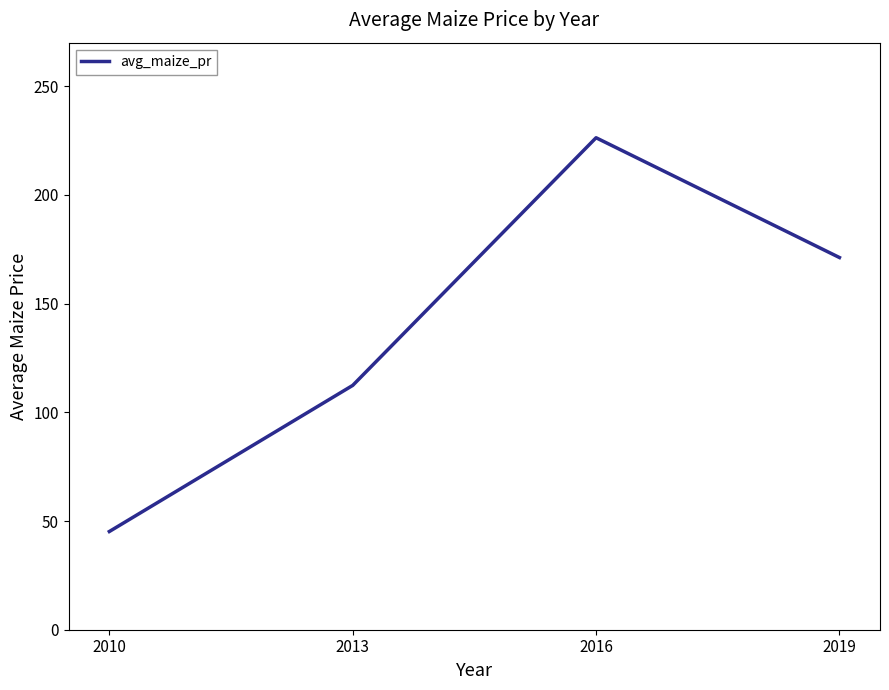

What is the greatest value displayed?

226.3